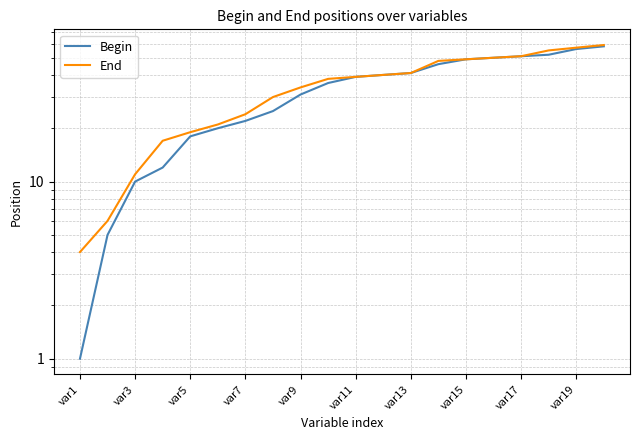

What is the sum of all Begin values?

662